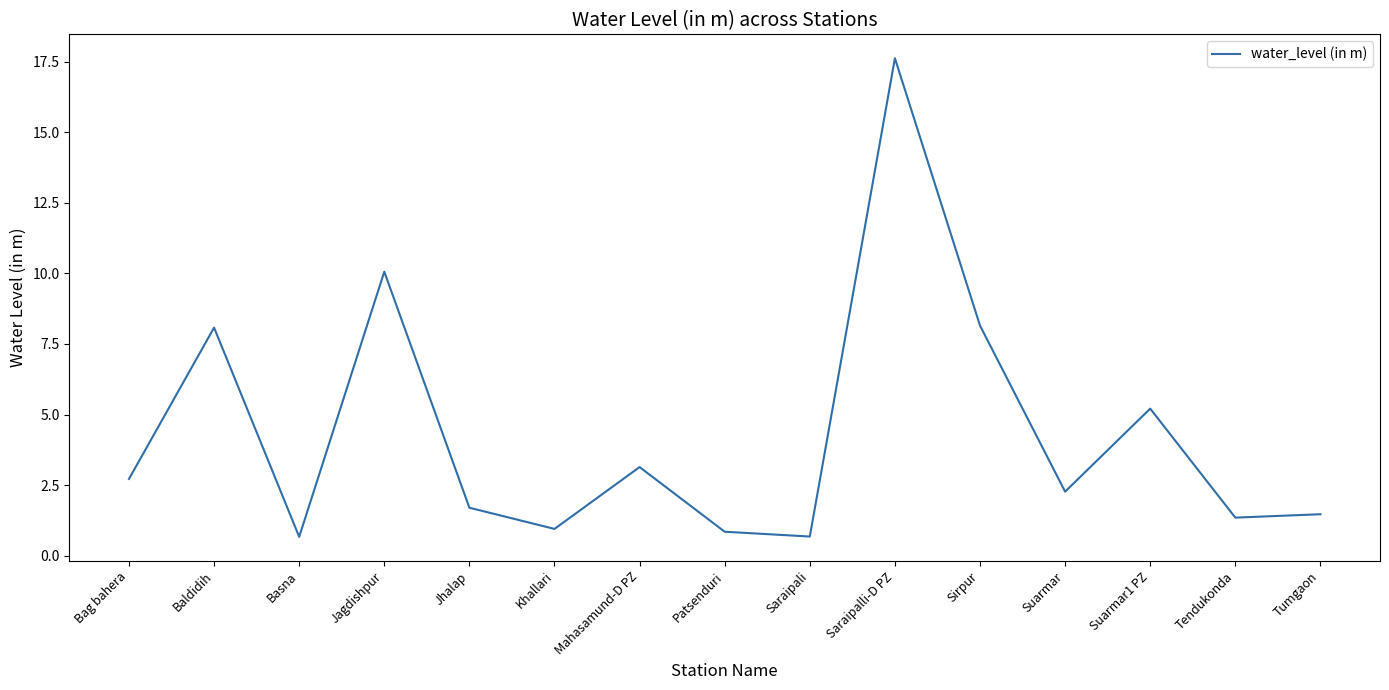

Which has a higher value, Mahasamund-D PZ or Sirpur?

Sirpur